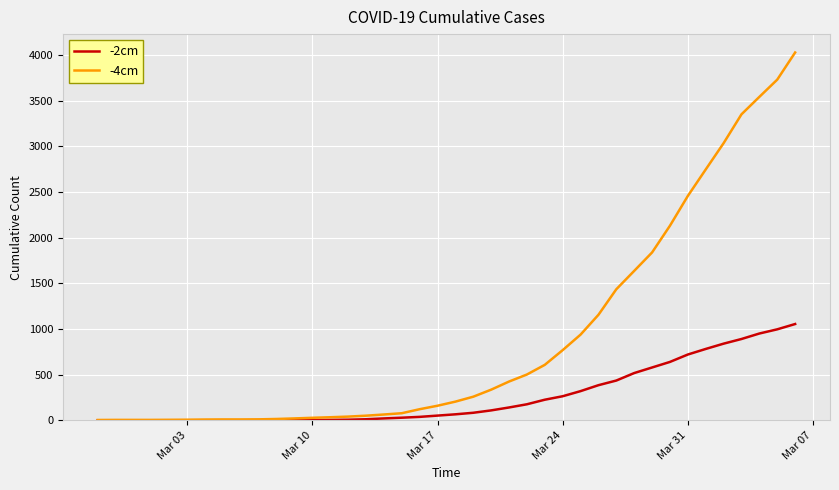

Which series has the largest total across all categories?

-4cm